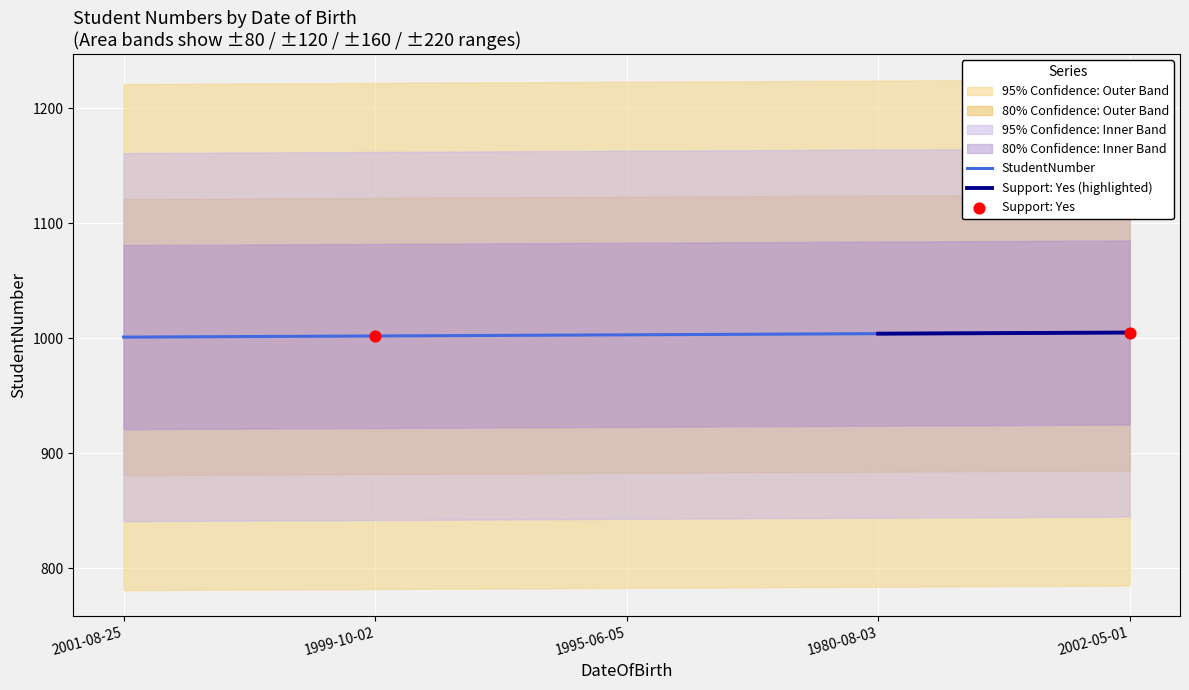

Approximately how many times larger is the value at 1999-10-02 compared to 2002-05-01?

1.0